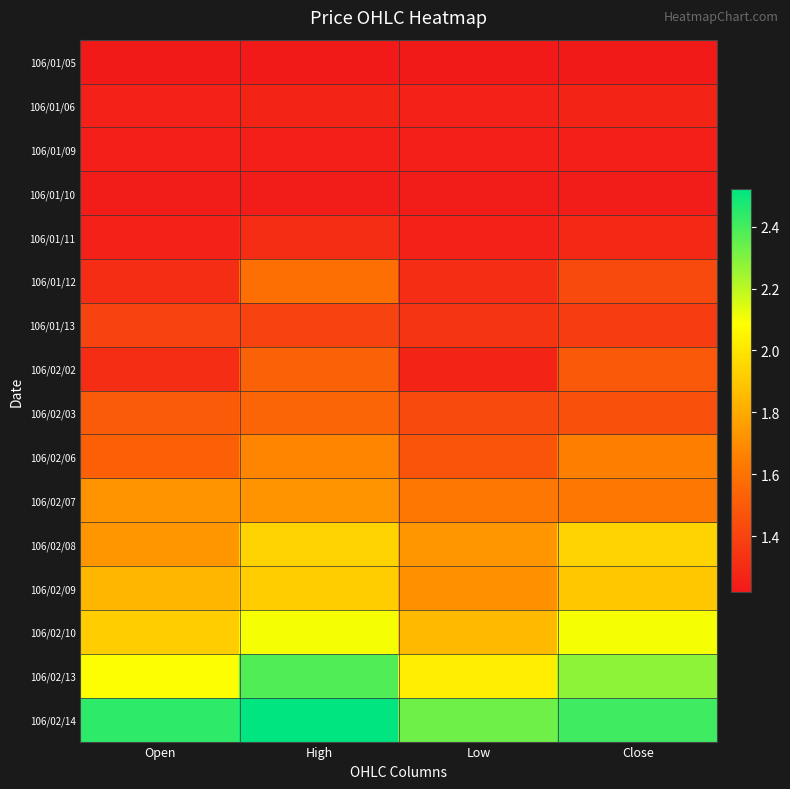

How many distinct data groups are displayed?

16